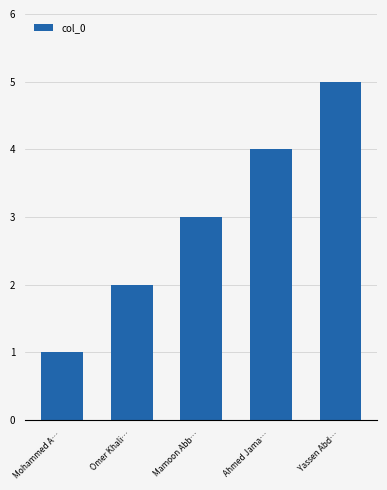

Reading left to right, transcribe all the data shown in this chart.

Mohammed A…=1	Omer Khali…=2	Mamoon Abb…=3	Ahmed Jama…=4	Yassen Abd…=5